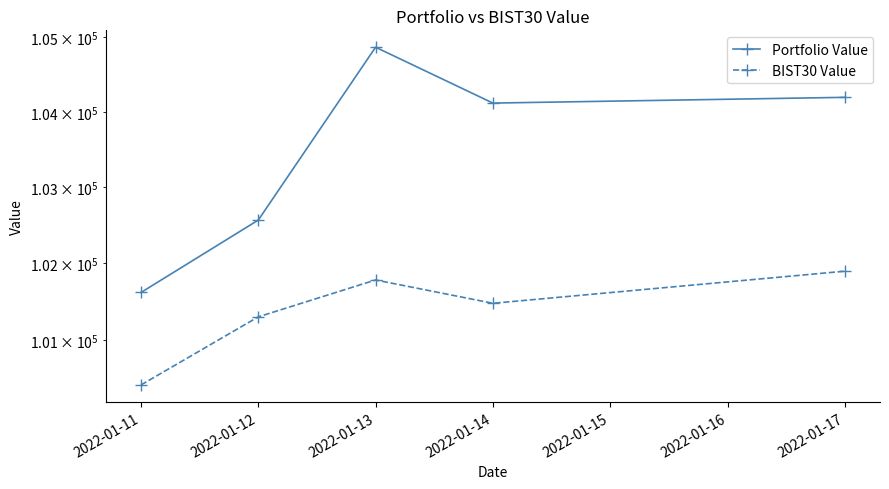

What is the average value of the BIST30 Value series?

101374.4